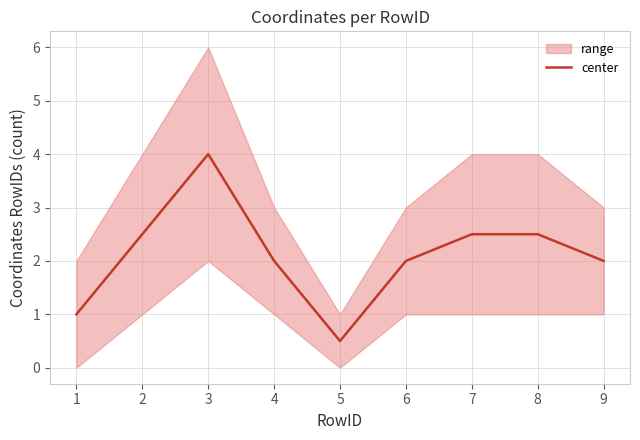

What is the difference between the second highest and second lowest values?

1.5